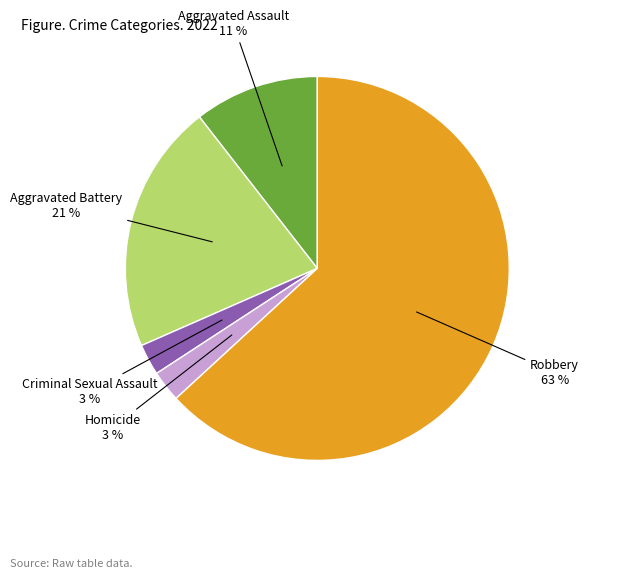

To the nearest percent, what is the average slice percentage?

20%